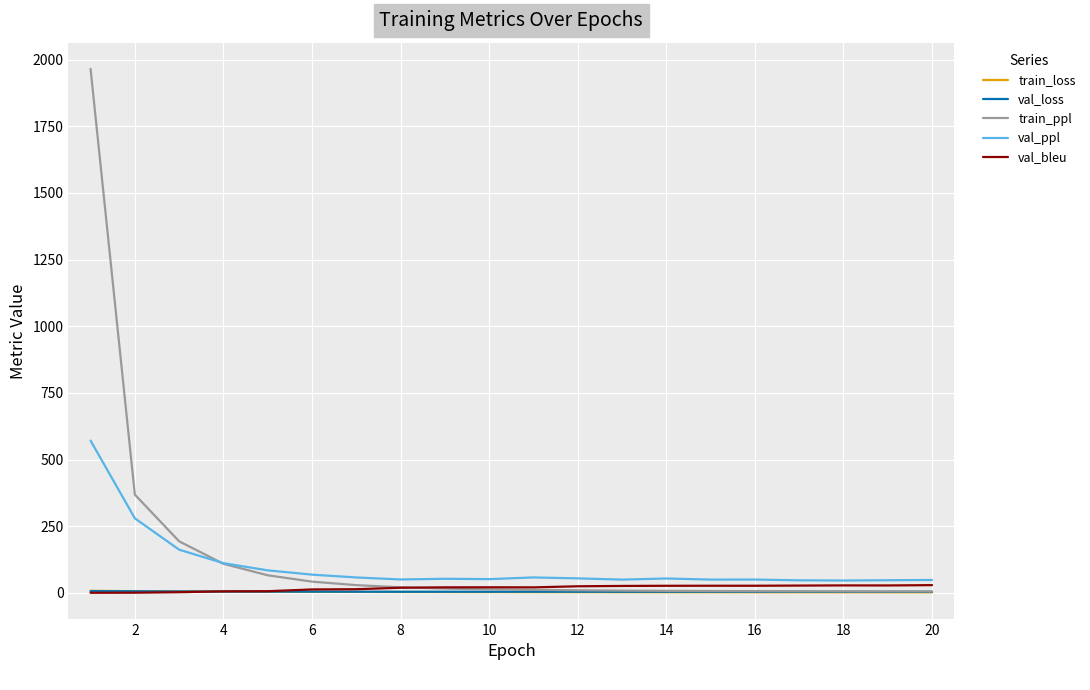

True or false: train_loss and val_ppl intersect in this chart.

False